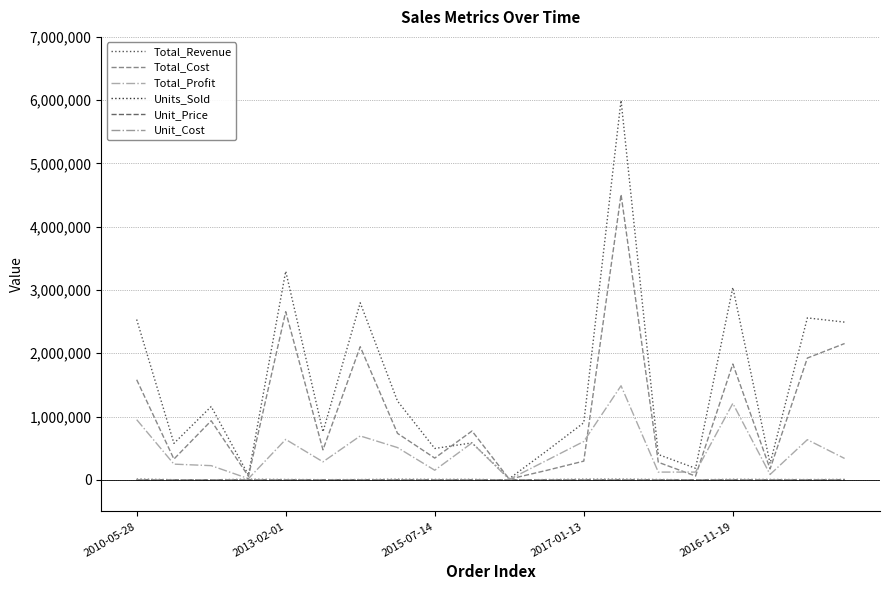

How many lines are shown in the chart?

6